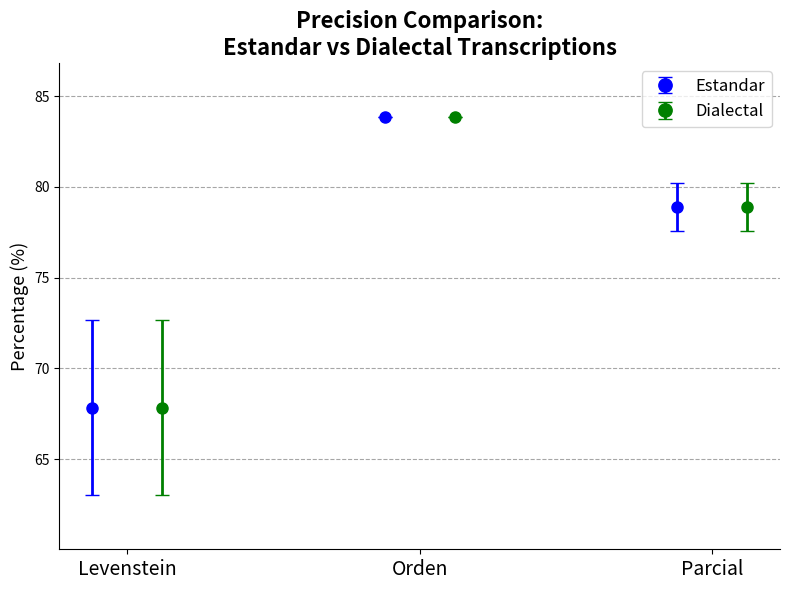

What is the minimum value for Estandar?

67.8